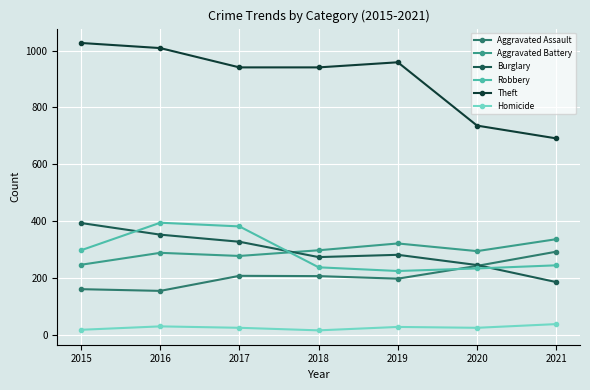

True or false: Aggravated Assault and Homicide cross at least once.

False